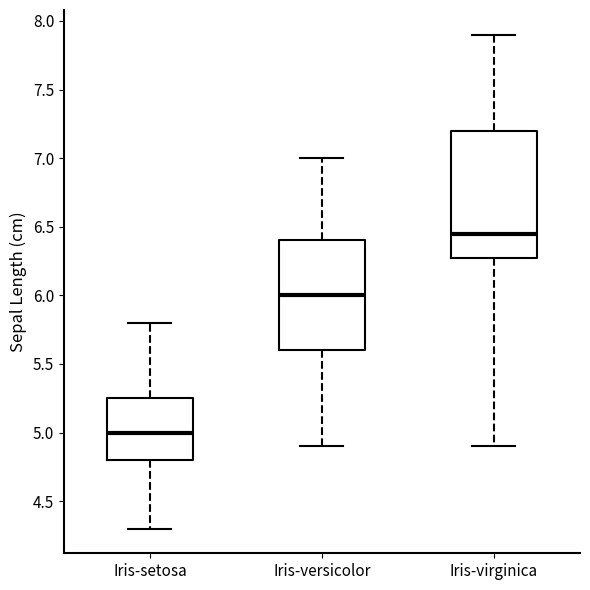

Where does the lower whisker of the box for Iris-versicolor end on the y-axis? The values are not printed on the chart, so give them approximately, as read against the axis.

4.90